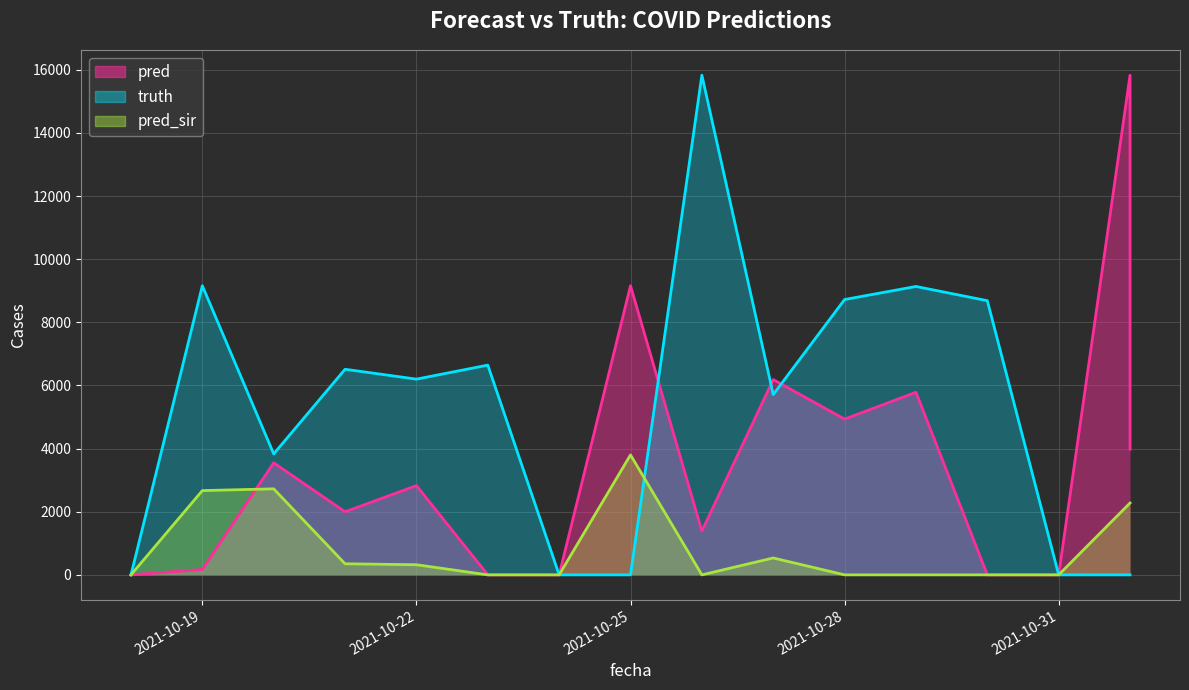

Does the chart display data point markers on the line(s)?

No